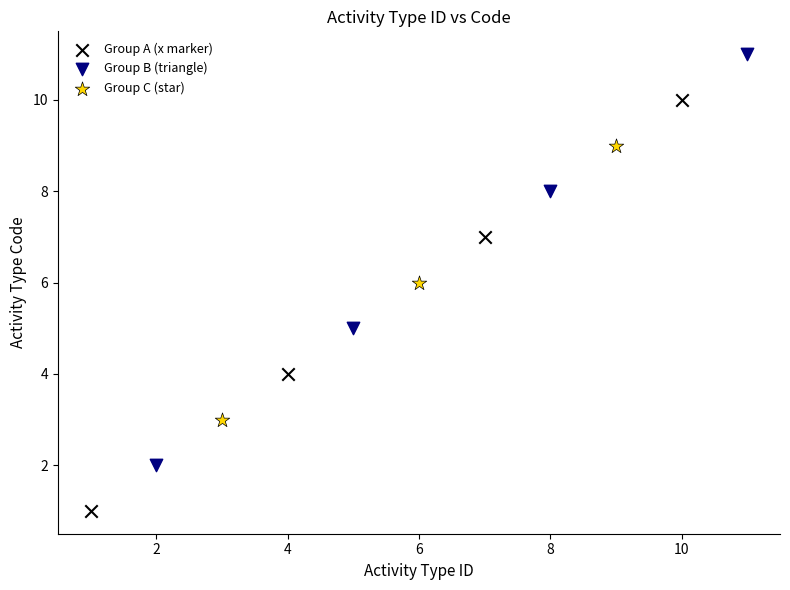

Which series reaches the minimum Y coordinate?

Group A (x marker)